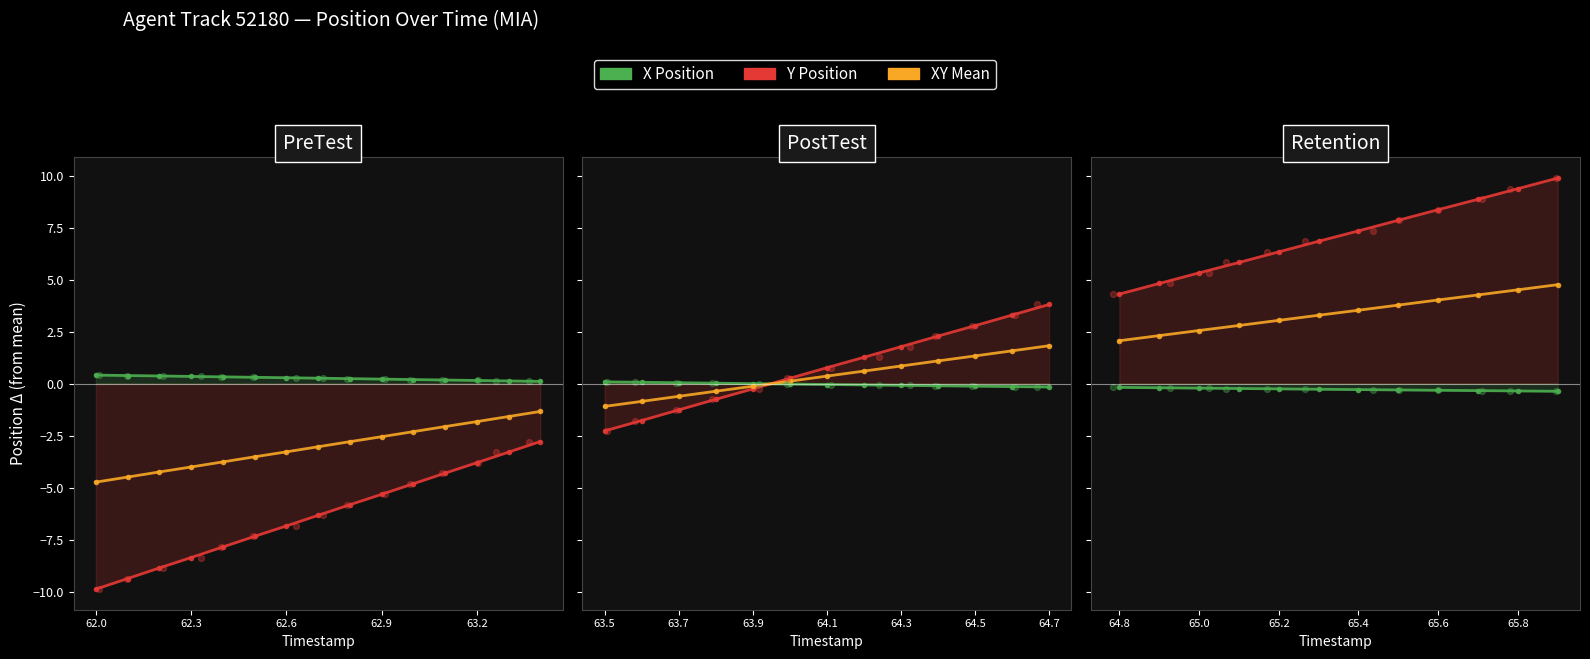

Which series has the widest spread of Y values?

Y Position